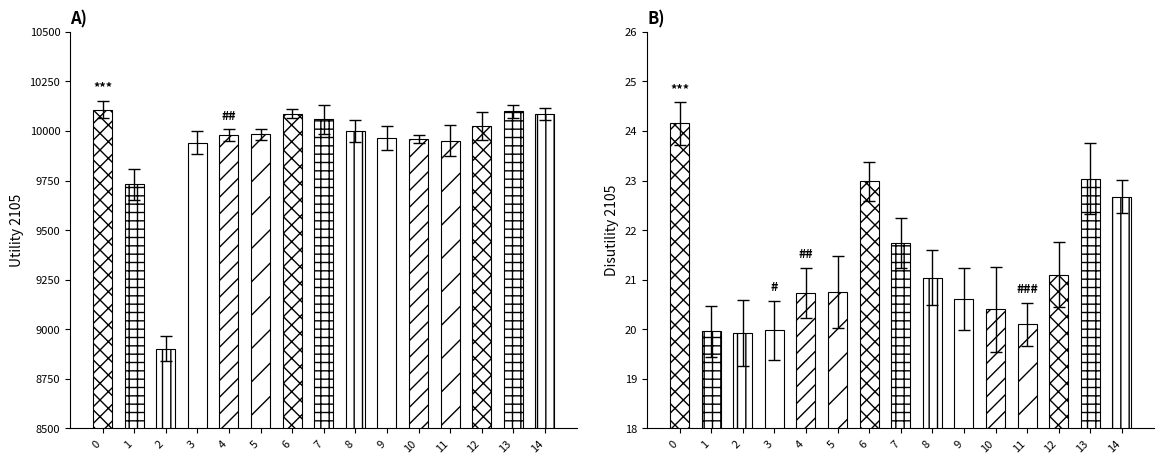

What is the difference between the highest and lowest values at 12?

9935.4